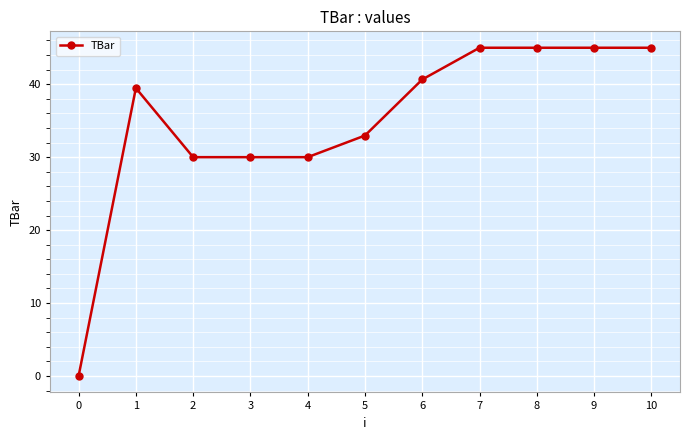

What is the value of the 6th point from the left?

33.0